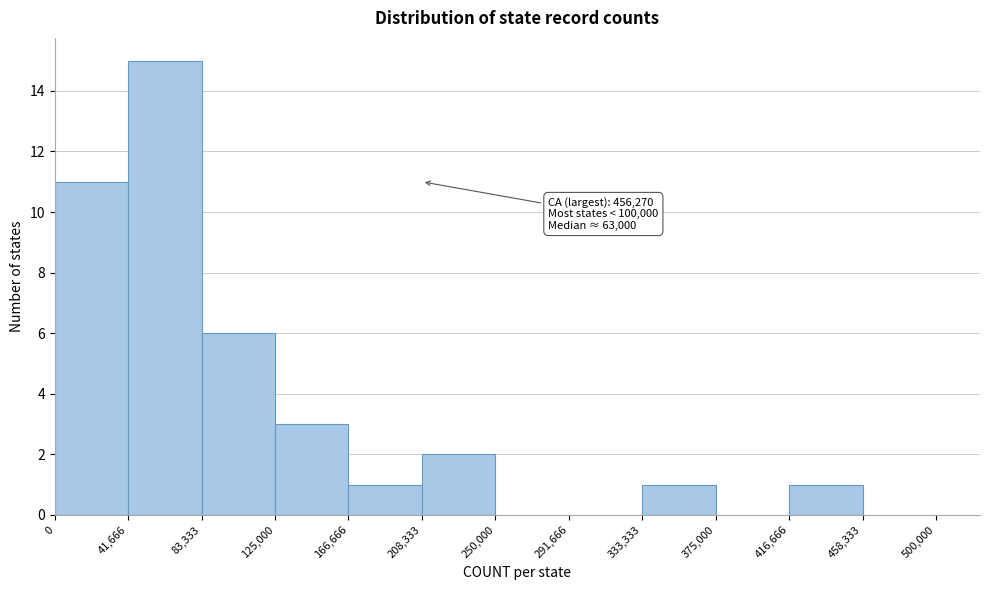

Over which range of the x-axis is the bar tallest?

41,666 to 83,333